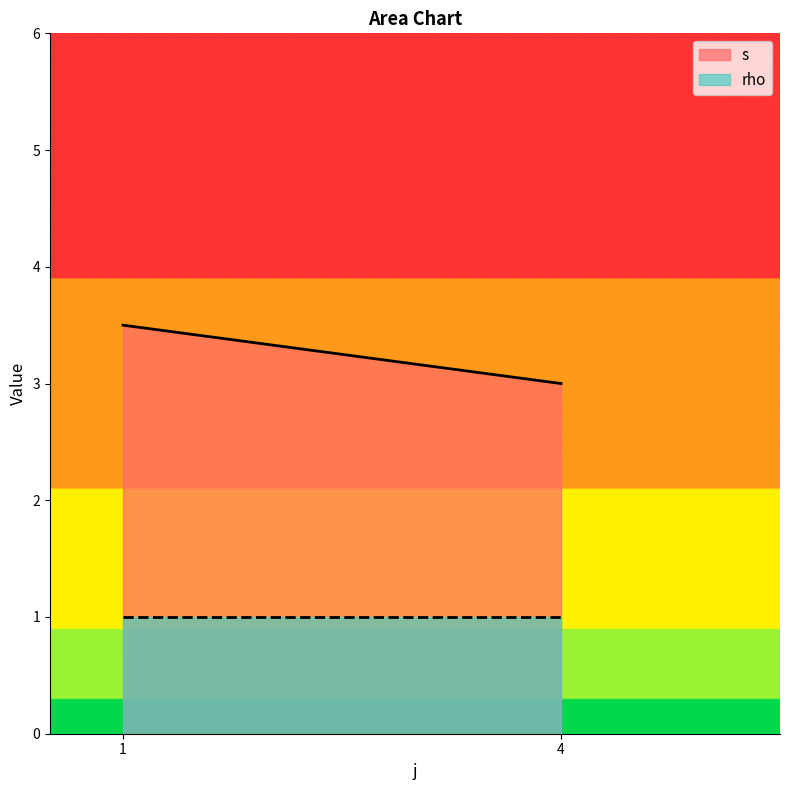

Count the number of categories in the chart.

2